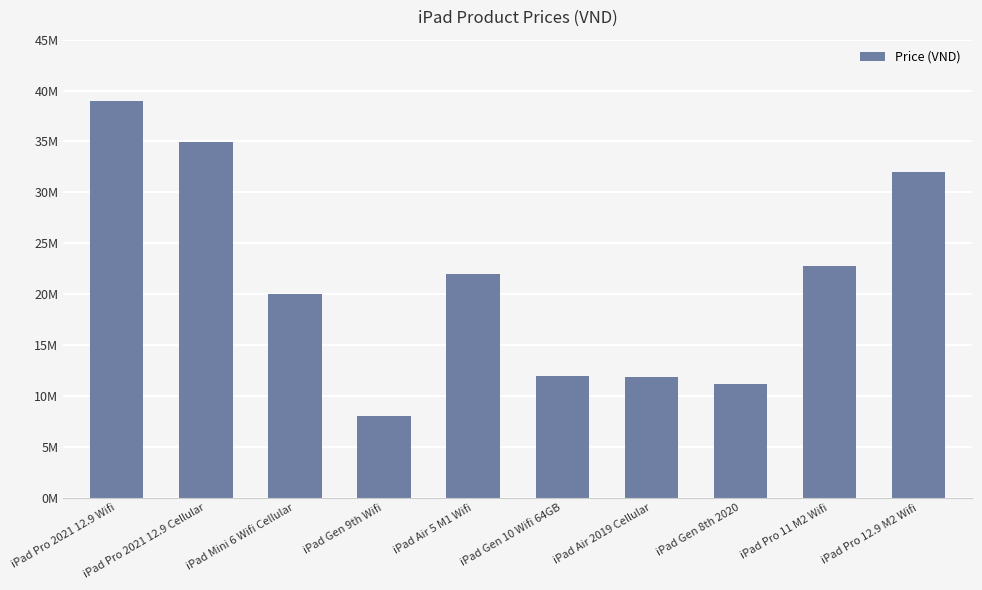

What position from the left is iPad Pro 2021 12.9 Cellular?

2